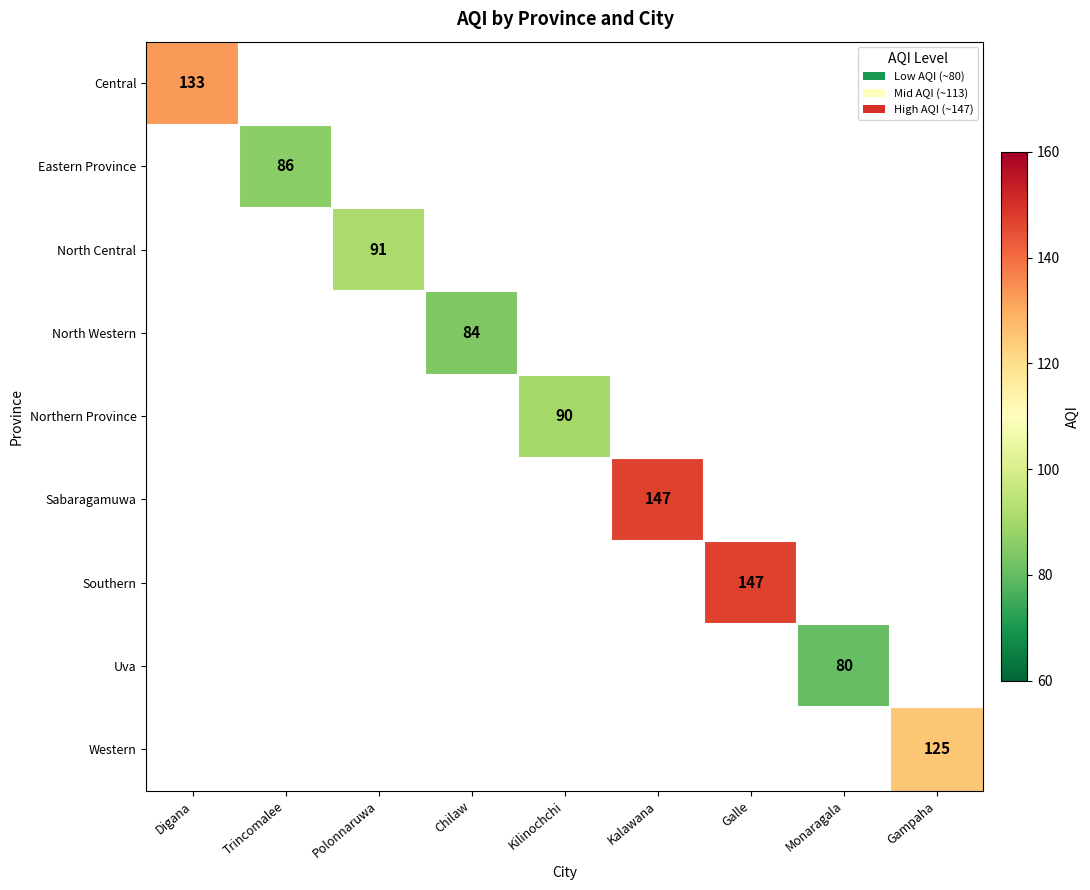

The value of Eastern Province at Trincomalee is 86. True or false?

True